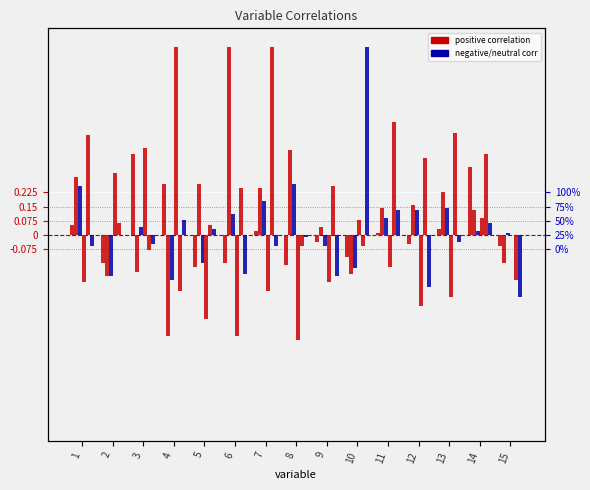

List the series in order of their peak value, highest first.

access, nat_nativity, city_age, mfg_lq_gmp, pct_prewar_msa, gini